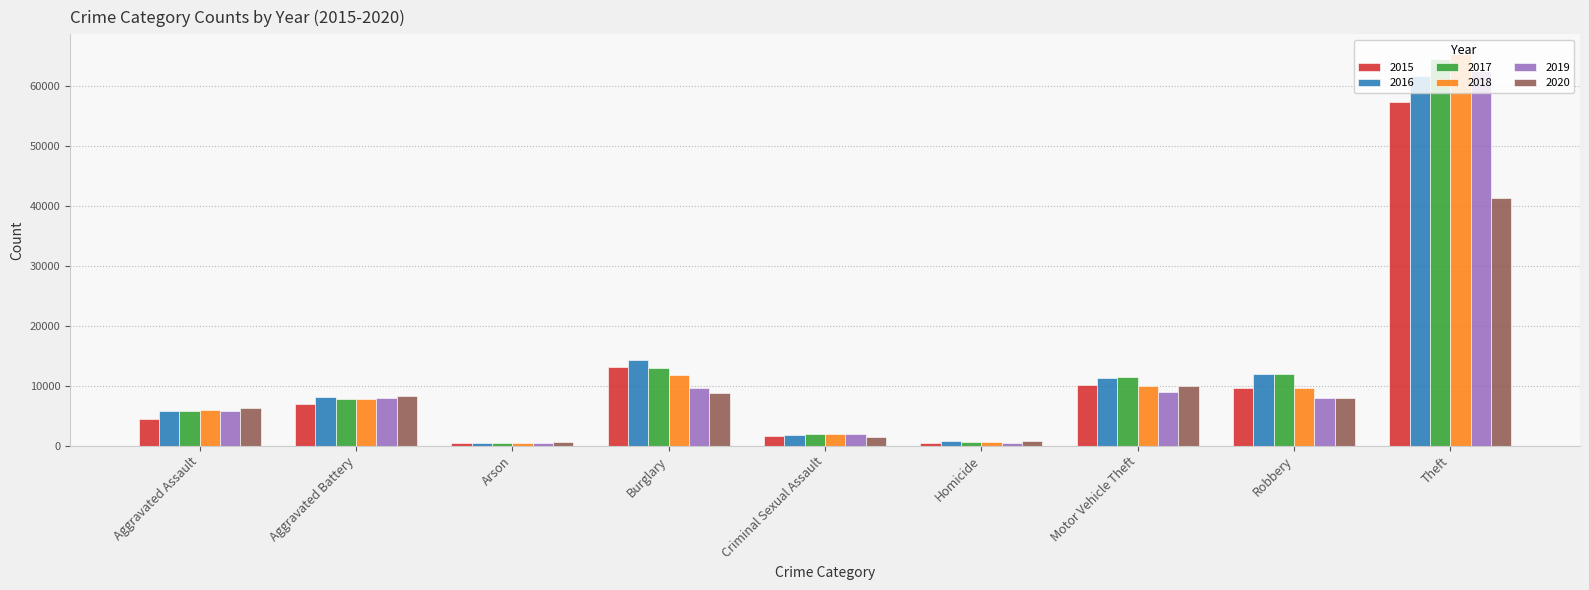

What is the lowest value of the 2015 series?

448